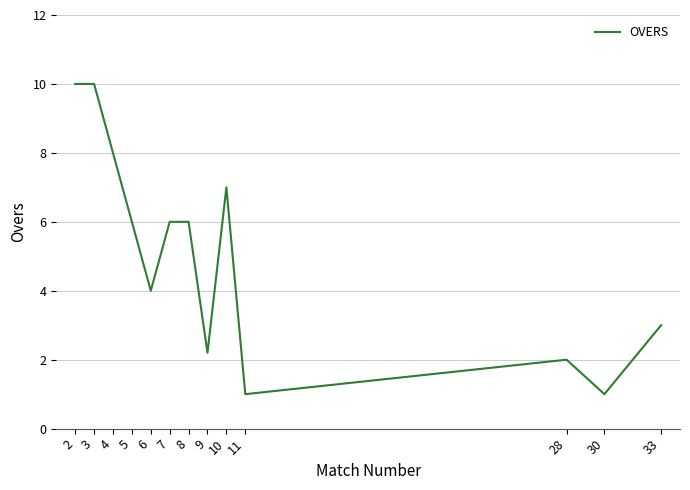

What is the change in value from 5 to 11?

-5.0